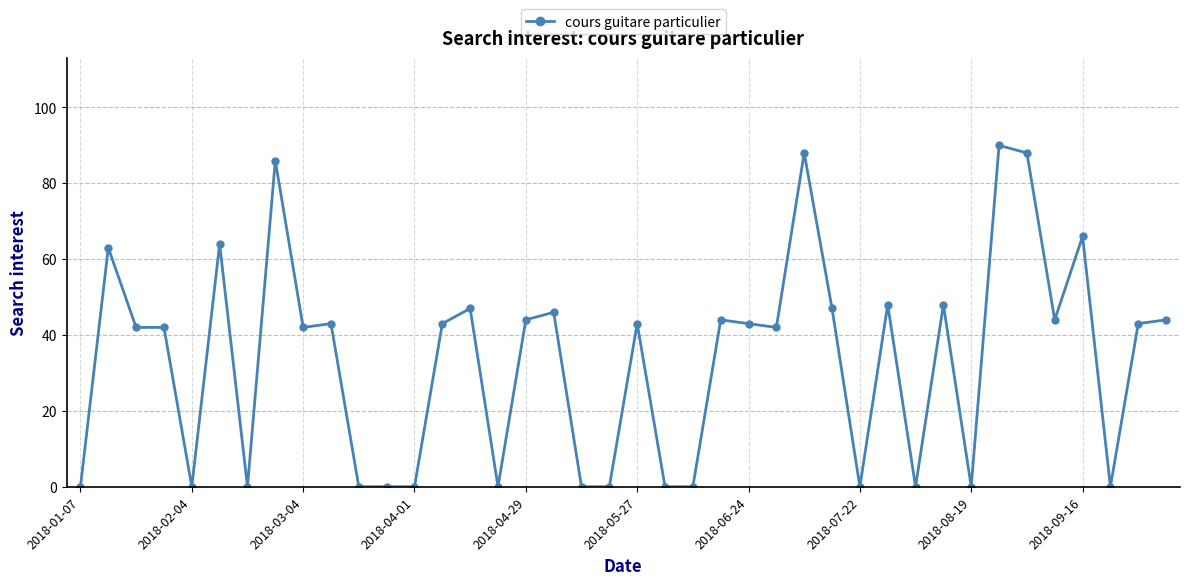

What is the difference between the maximum and minimum values?

90